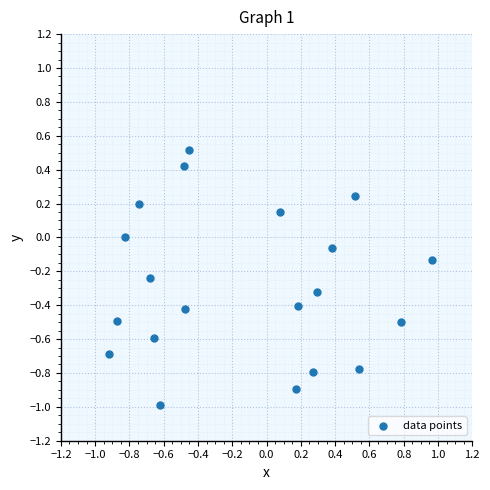

What is the range of Y values (max minus min)?

1.5